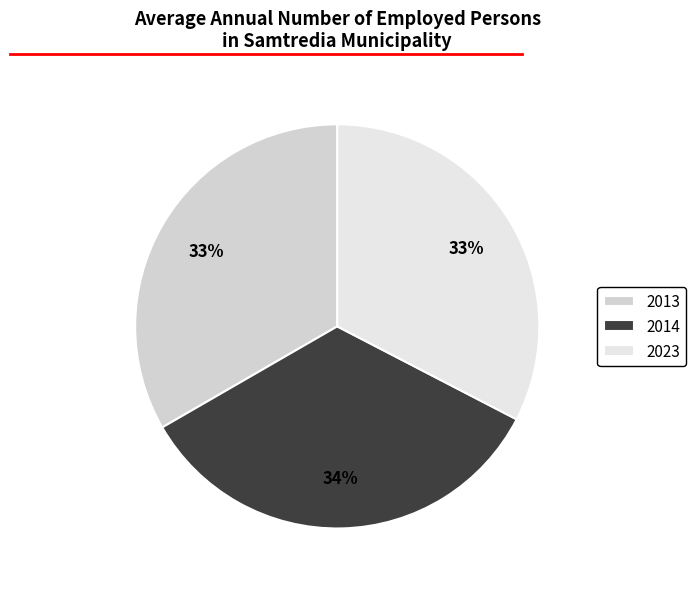

True or false: 2013 accounts for 24% of the total.

False